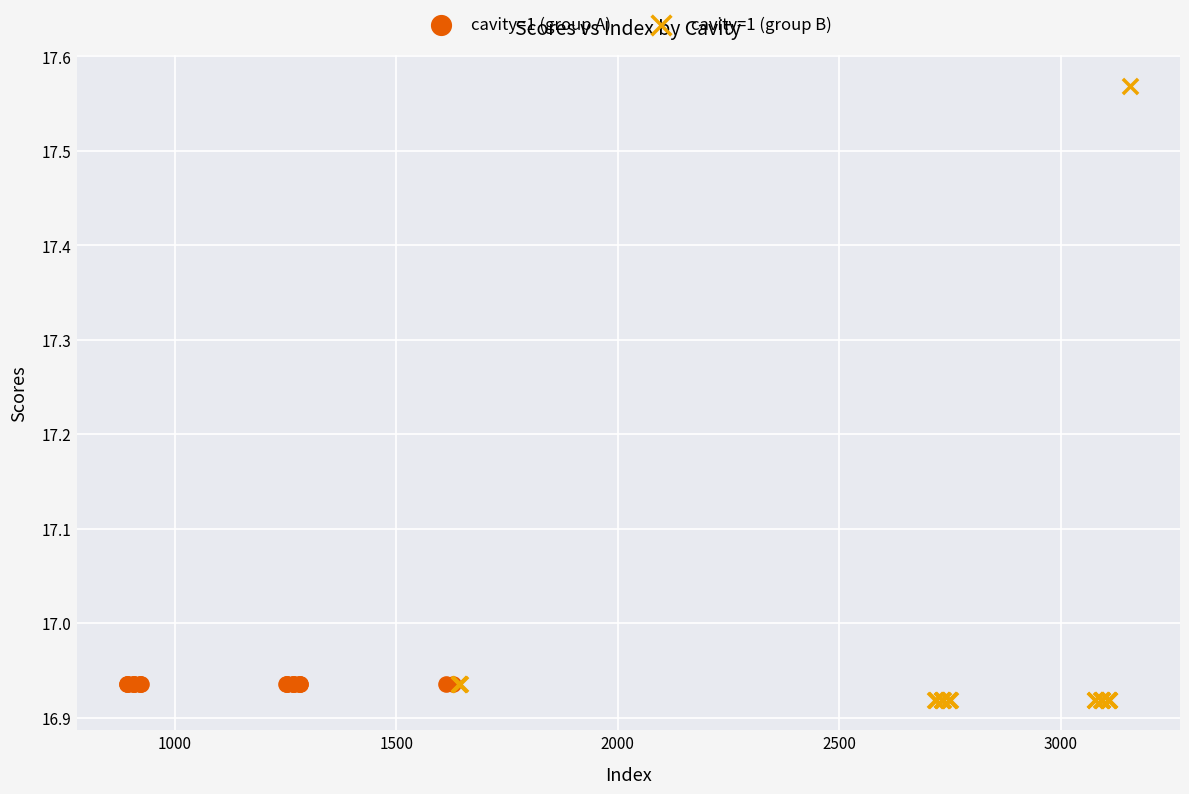

Which series reaches the maximum Y coordinate?

cavity=1 (group B)